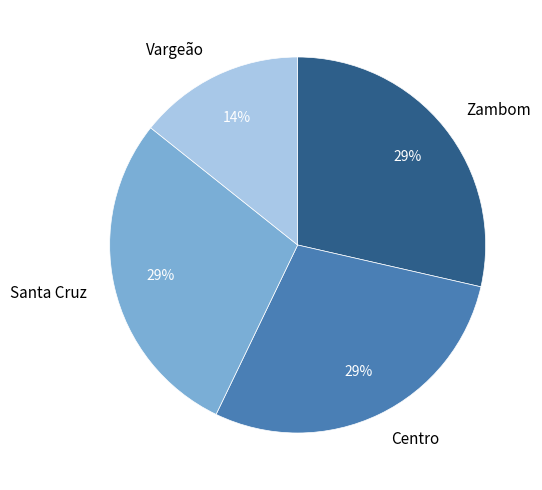

To the nearest percent, what is the average slice percentage?

25%